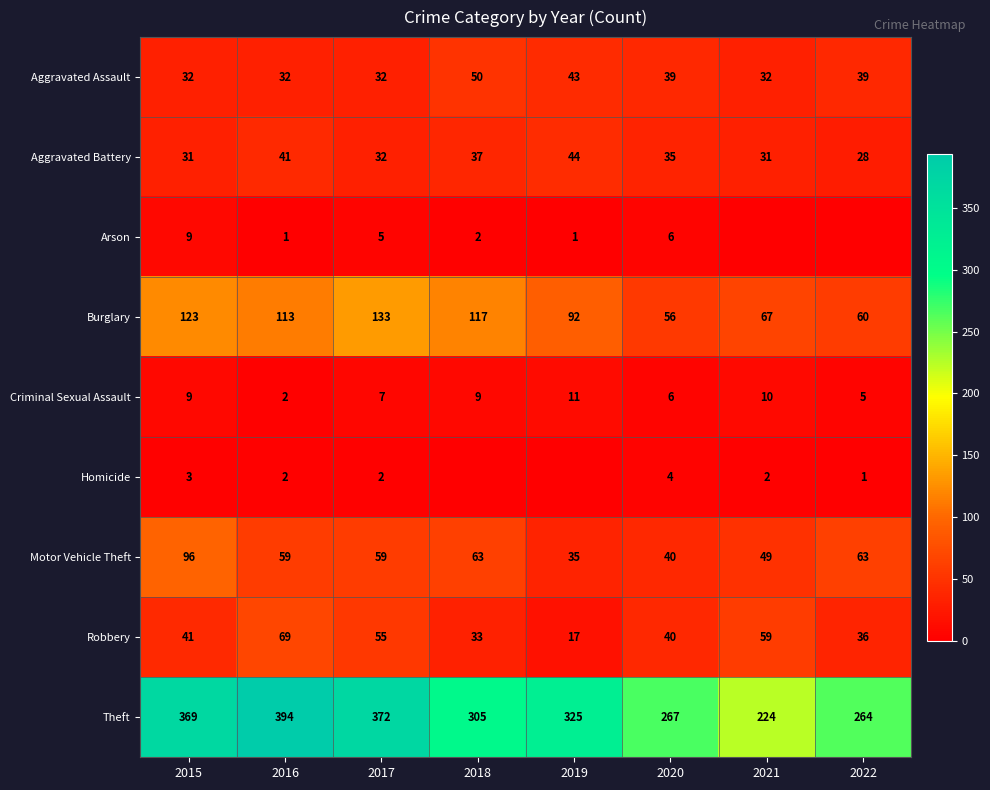

The Robbery series shows 36 at 2022. True or false?

True